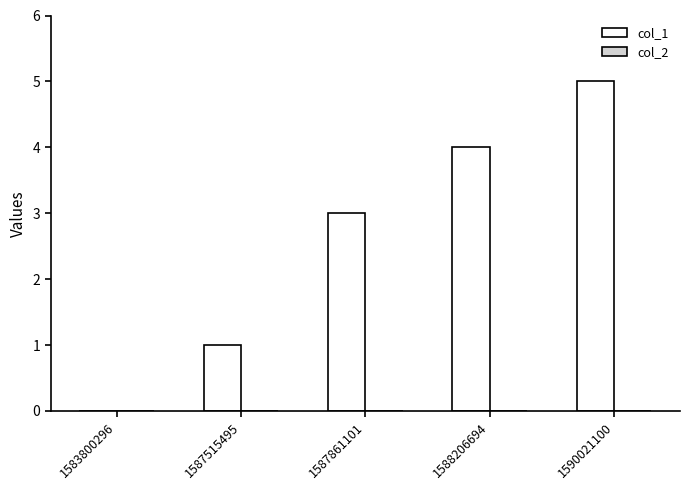

The value at 1587515495 is 1. True or false?

True